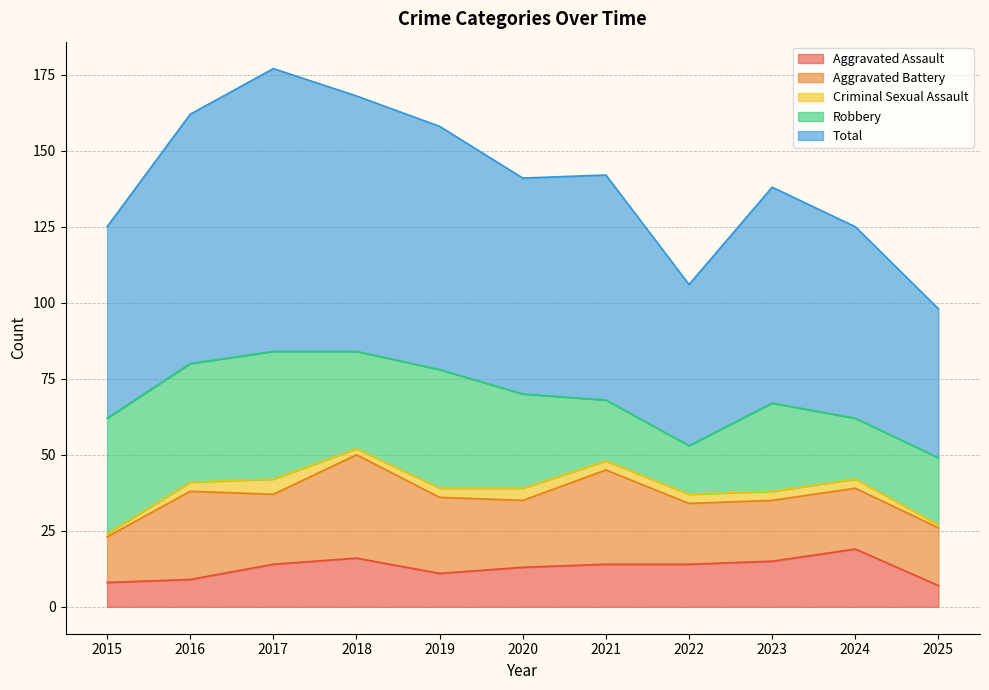

At which label does Aggravated Battery reach its minimum?

2015